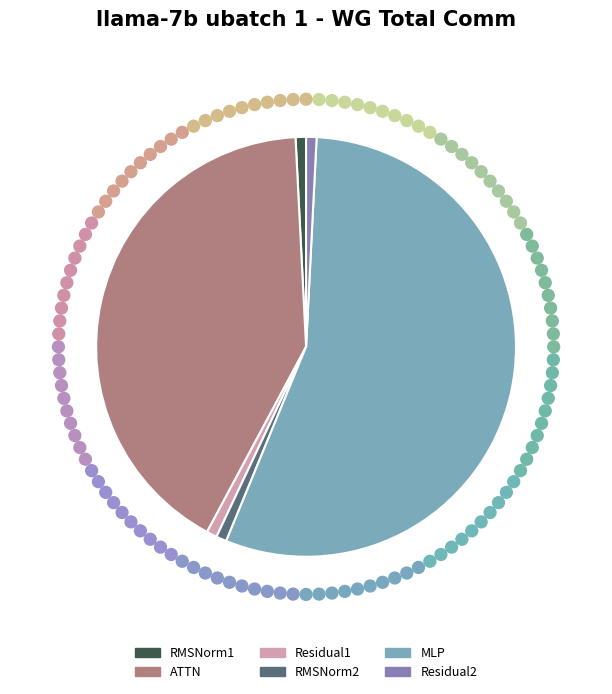

Is there a majority slice in this chart?

Yes